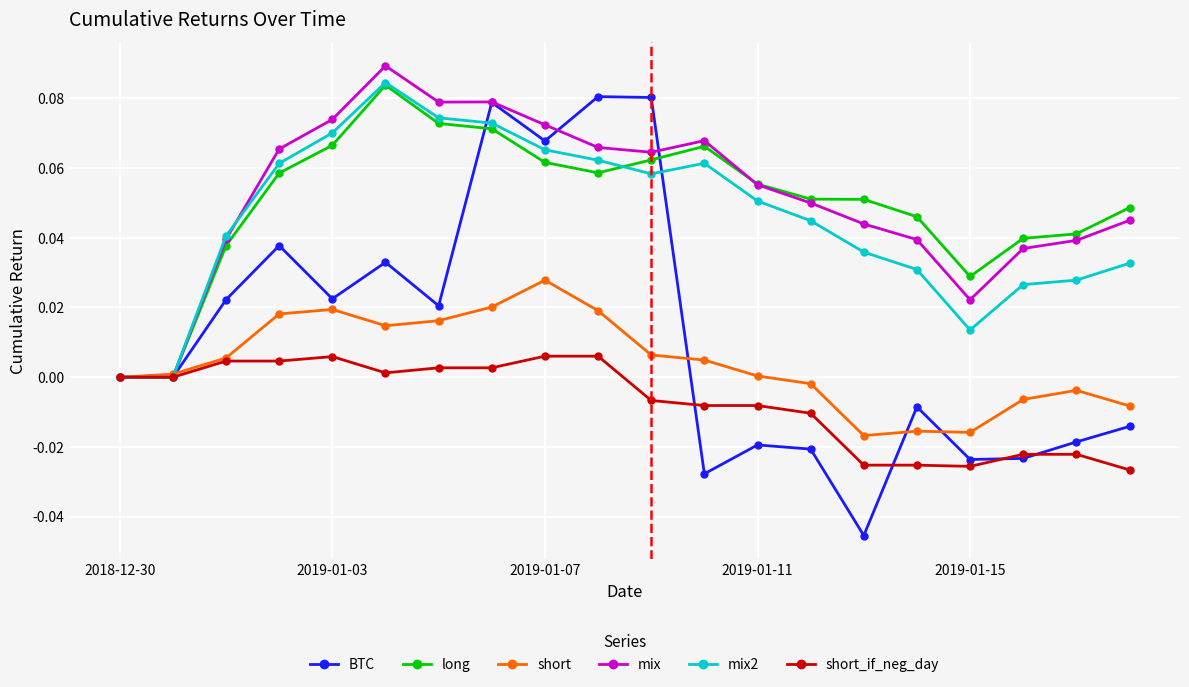

At how many categories does at least one series exceed 0?

19